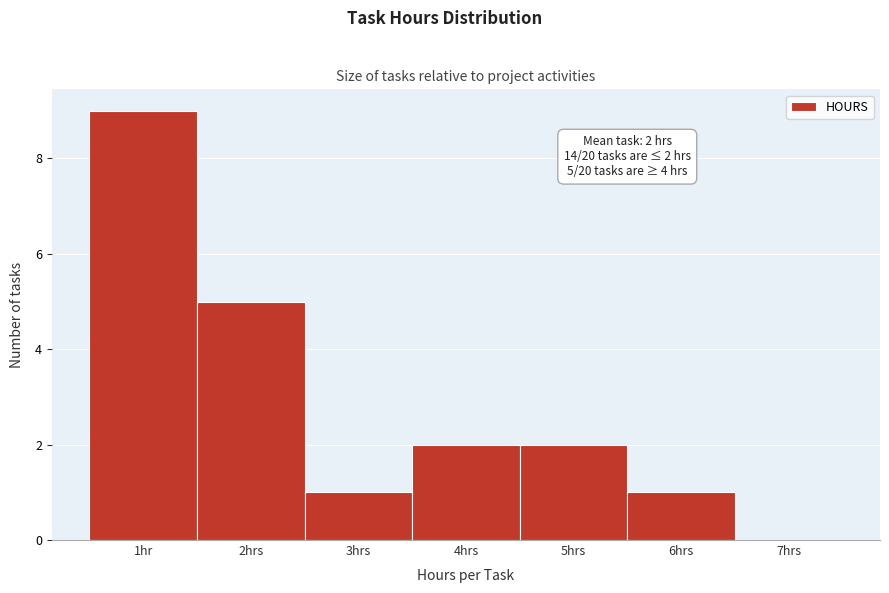

Reading left to right, what are all the values shown in this chart?

1hr=9	2hrs=5	3hrs=1	4hrs=2	5hrs=2	6hrs=1	7hrs=0